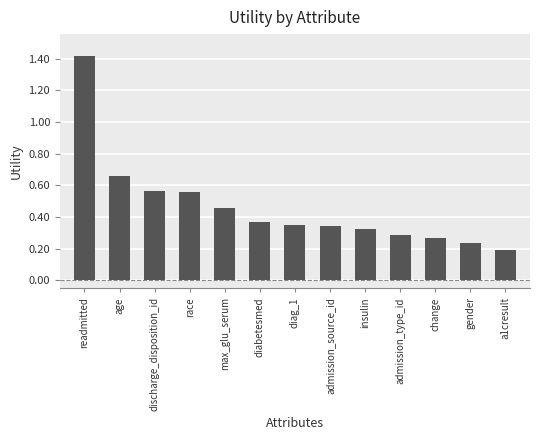

What is the label of the 3rd bar from the left?

discharge_disposition_id